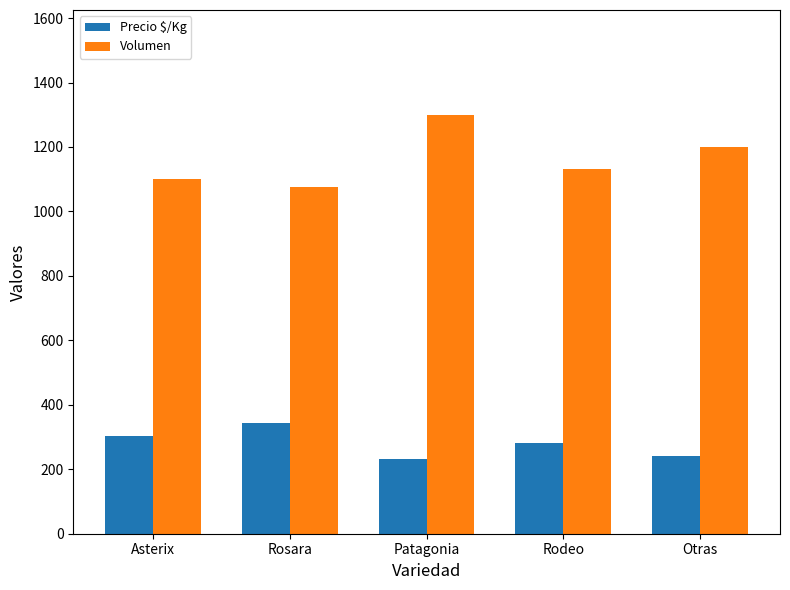

How many data points in Volumen are less than 1133?

2